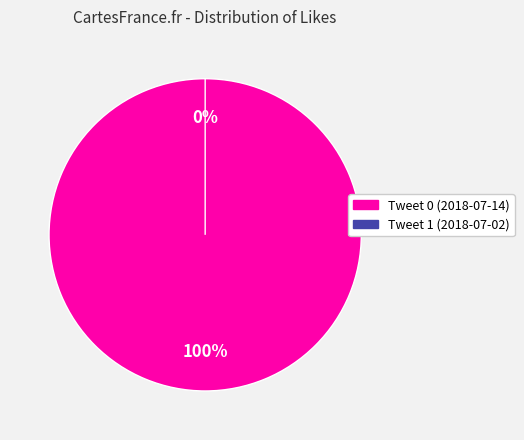

Is the sum of Tweet 0 (2018-07-14) and Tweet 1 (2018-07-02) greater than half?

Yes